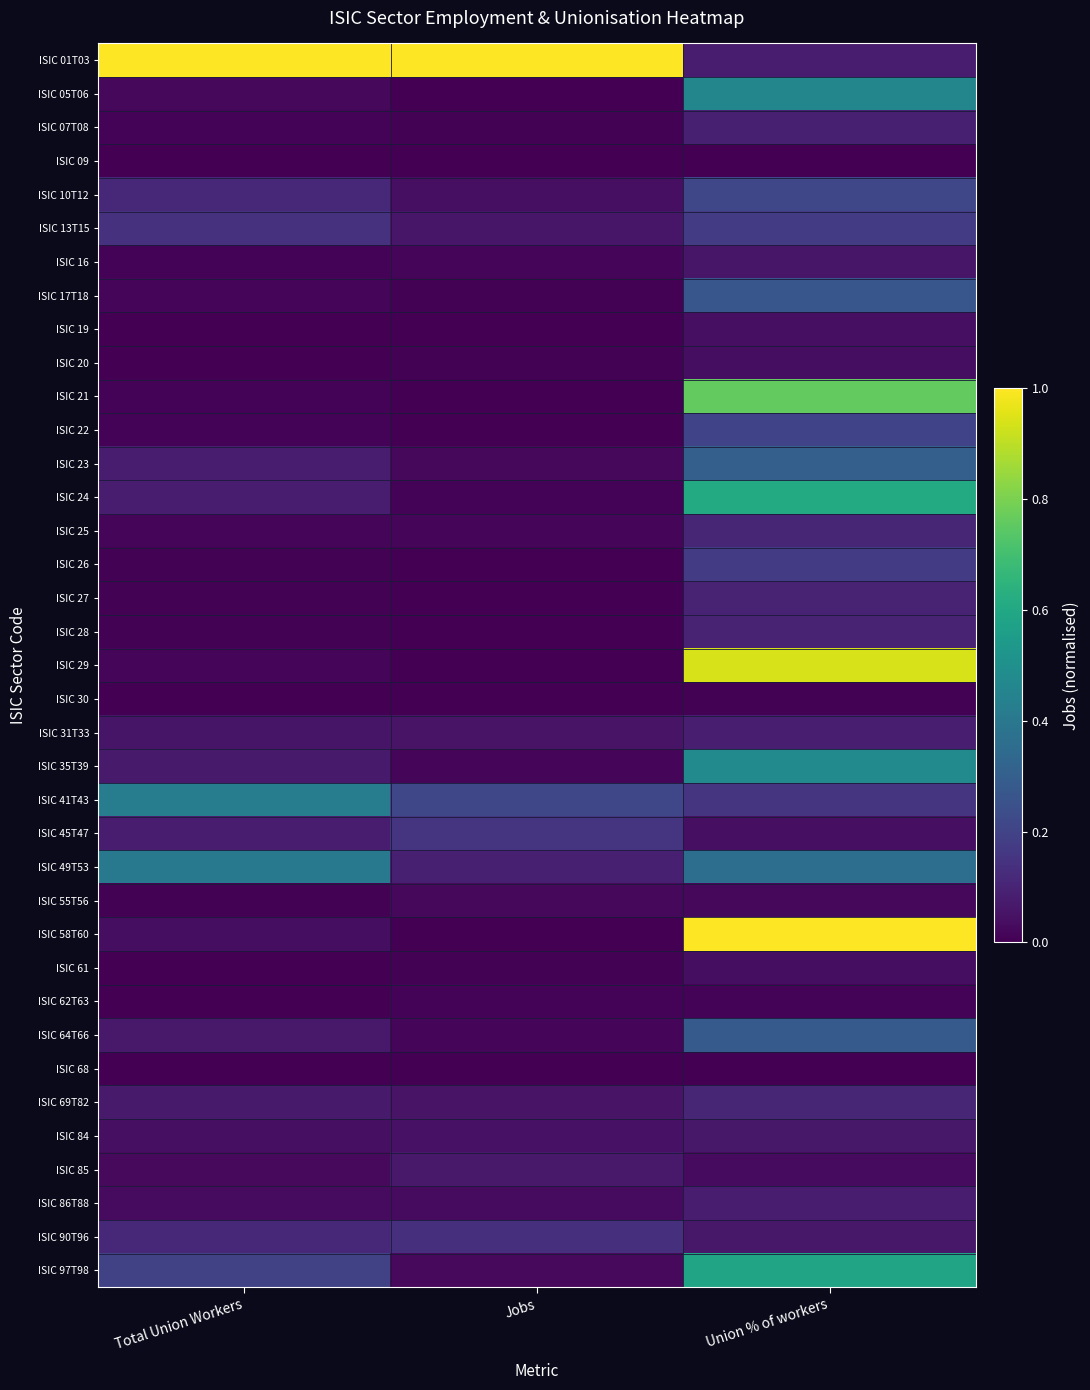

Reading right to left, list all the values displayed in this chart.

ISIC 01T03: Union % of workers=0.1	Jobs=1.0	Total Union Workers=1.0
ISIC 05T06: Union % of workers=0.5	Jobs=0.0	Total Union Workers=0.0
ISIC 07T08: Union % of workers=0.1	Jobs=0.0	Total Union Workers=0.0
ISIC 09: Union % of workers=0.0	Jobs=0.0	Total Union Workers=0.0
ISIC 10T12: Union % of workers=0.2	Jobs=0.0	Total Union Workers=0.1
ISIC 13T15: Union % of workers=0.2	Jobs=0.1	Total Union Workers=0.1
ISIC 16: Union % of workers=0.1	Jobs=0.0	Total Union Workers=0.0
ISIC 17T18: Union % of workers=0.3	Jobs=0.0	Total Union Workers=0.0
ISIC 19: Union % of workers=0.0	Jobs=0.0	Total Union Workers=0.0
ISIC 20: Union % of workers=0.0	Jobs=0.0	Total Union Workers=0.0
ISIC 21: Union % of workers=0.8	Jobs=0.0	Total Union Workers=0.0
ISIC 22: Union % of workers=0.2	Jobs=0.0	Total Union Workers=0.0
ISIC 23: Union % of workers=0.3	Jobs=0.0	Total Union Workers=0.1
ISIC 24: Union % of workers=0.6	Jobs=0.0	Total Union Workers=0.1
ISIC 25: Union % of workers=0.1	Jobs=0.0	Total Union Workers=0.0
ISIC 26: Union % of workers=0.2	Jobs=0.0	Total Union Workers=0.0
ISIC 27: Union % of workers=0.1	Jobs=0.0	Total Union Workers=0.0
ISIC 28: Union % of workers=0.1	Jobs=0.0	Total Union Workers=0.0
ISIC 29: Union % of workers=0.9	Jobs=0.0	Total Union Workers=0.0
ISIC 30: Union % of workers=0.0	Jobs=0.0	Total Union Workers=0.0
ISIC 31T33: Union % of workers=0.1	Jobs=0.1	Total Union Workers=0.1
ISIC 35T39: Union % of workers=0.5	Jobs=0.0	Total Union Workers=0.1
ISIC 41T43: Union % of workers=0.2	Jobs=0.2	Total Union Workers=0.4
ISIC 45T47: Union % of workers=0.0	Jobs=0.2	Total Union Workers=0.1
ISIC 49T53: Union % of workers=0.4	Jobs=0.1	Total Union Workers=0.4
ISIC 55T56: Union % of workers=0.0	Jobs=0.0	Total Union Workers=0.0
ISIC 58T60: Union % of workers=1.0	Jobs=0.0	Total Union Workers=0.0
ISIC 61: Union % of workers=0.0	Jobs=0.0	Total Union Workers=0.0
ISIC 62T63: Union % of workers=0.0	Jobs=0.0	Total Union Workers=0.0
ISIC 64T66: Union % of workers=0.3	Jobs=0.0	Total Union Workers=0.1
ISIC 68: Union % of workers=0.0	Jobs=0.0	Total Union Workers=0.0
ISIC 69T82: Union % of workers=0.1	Jobs=0.1	Total Union Workers=0.1
ISIC 84: Union % of workers=0.1	Jobs=0.1	Total Union Workers=0.0
ISIC 85: Union % of workers=0.0	Jobs=0.1	Total Union Workers=0.0
ISIC 86T88: Union % of workers=0.1	Jobs=0.0	Total Union Workers=0.0
ISIC 90T96: Union % of workers=0.1	Jobs=0.1	Total Union Workers=0.1
ISIC 97T98: Union % of workers=0.6	Jobs=0.0	Total Union Workers=0.2